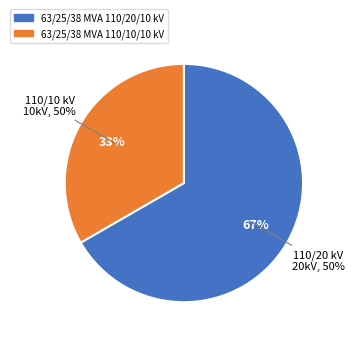

Rank the categories by value from lowest to highest.

63/25/38 MVA 110/10/10 kV, 63/25/38 MVA 110/20/10 kV